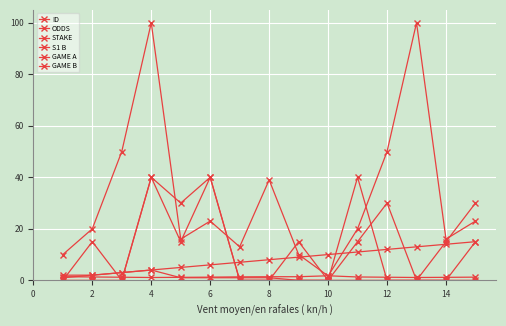

How many lines are shown in the chart?

6